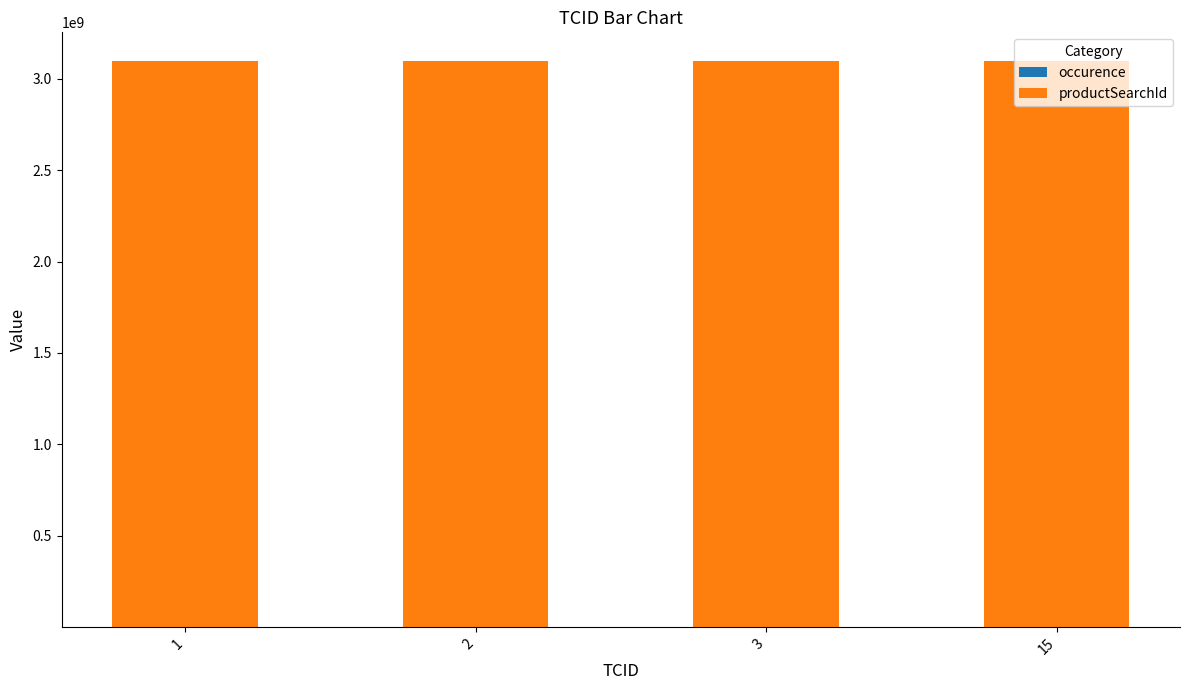

The occurence series shows 2 at 2. True or false?

False